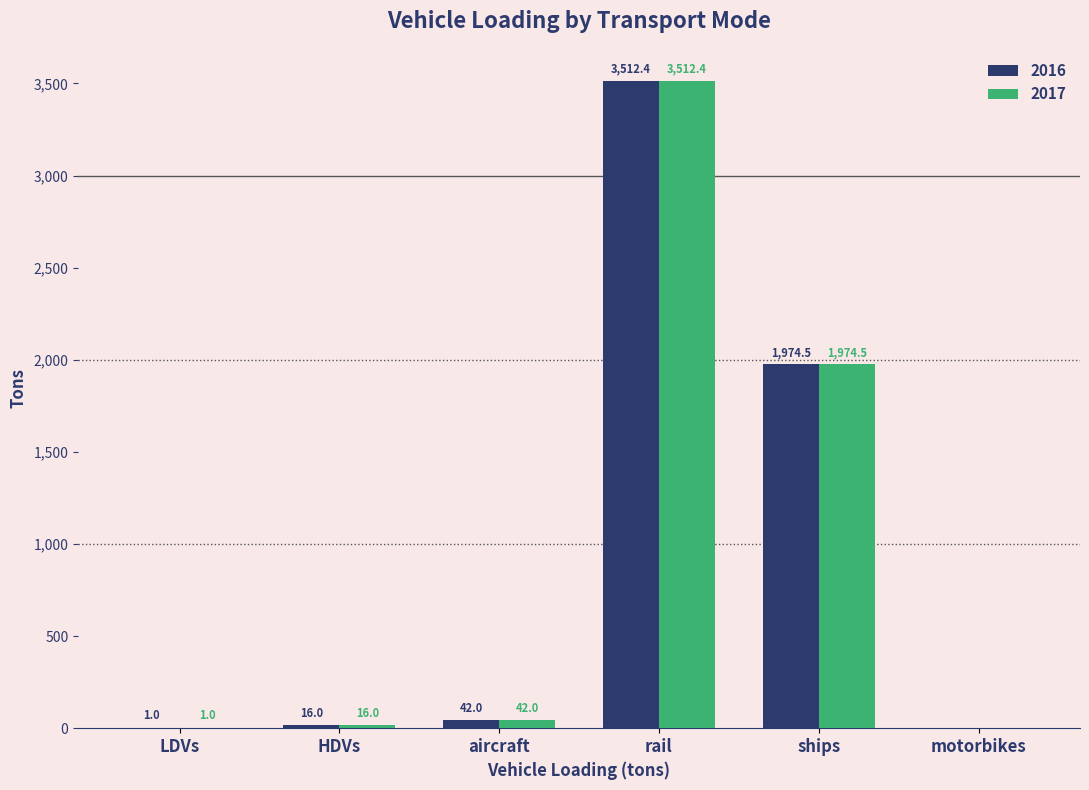

The value of 2016 at ships is 1974.5. True or false?

True